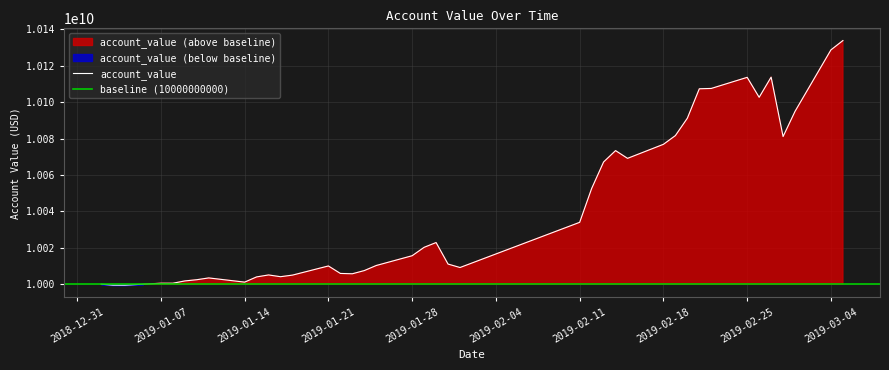

What is the maximum value shown in the chart?

10133869849.4